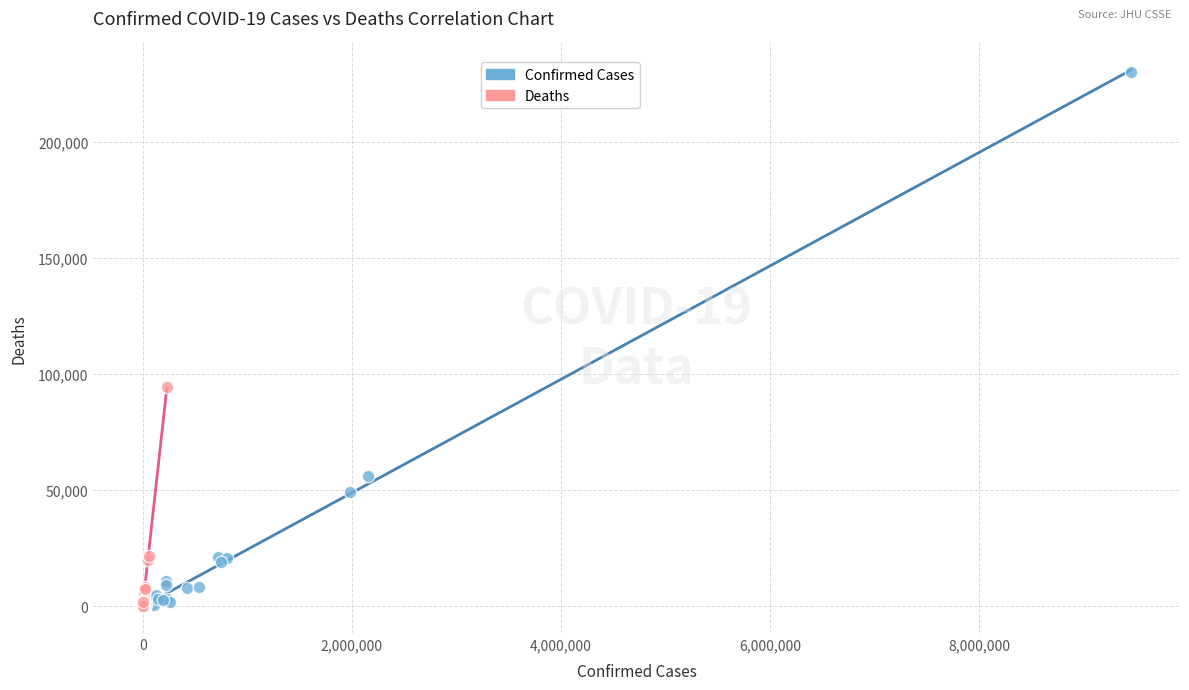

Which series contains the highest Y value?

Confirmed Cases